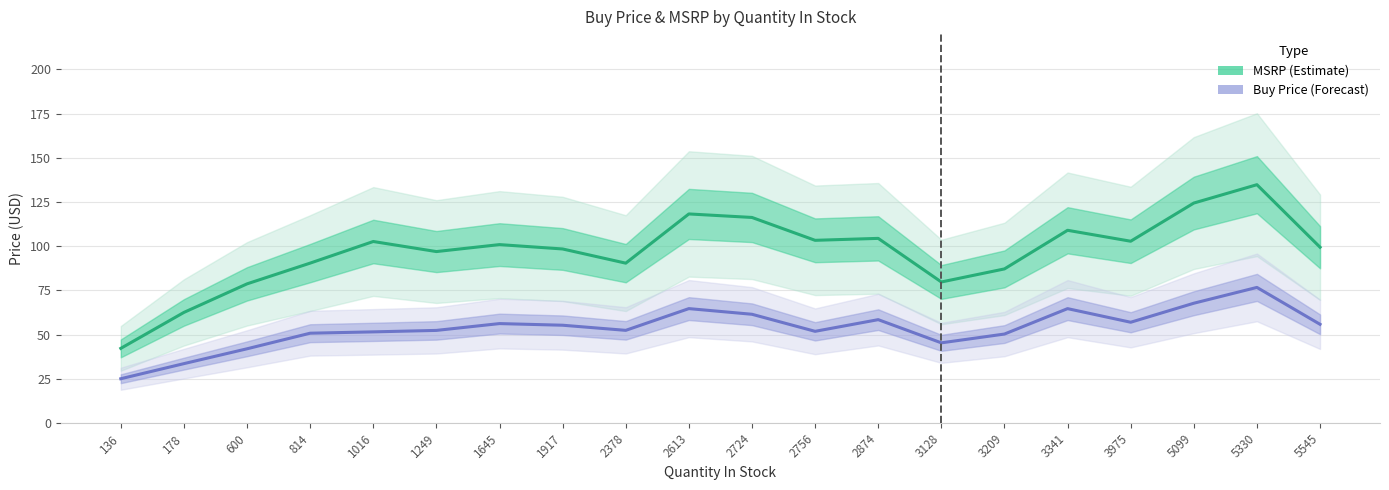

Which series has the widest spread of values?

MSRP (Estimate)